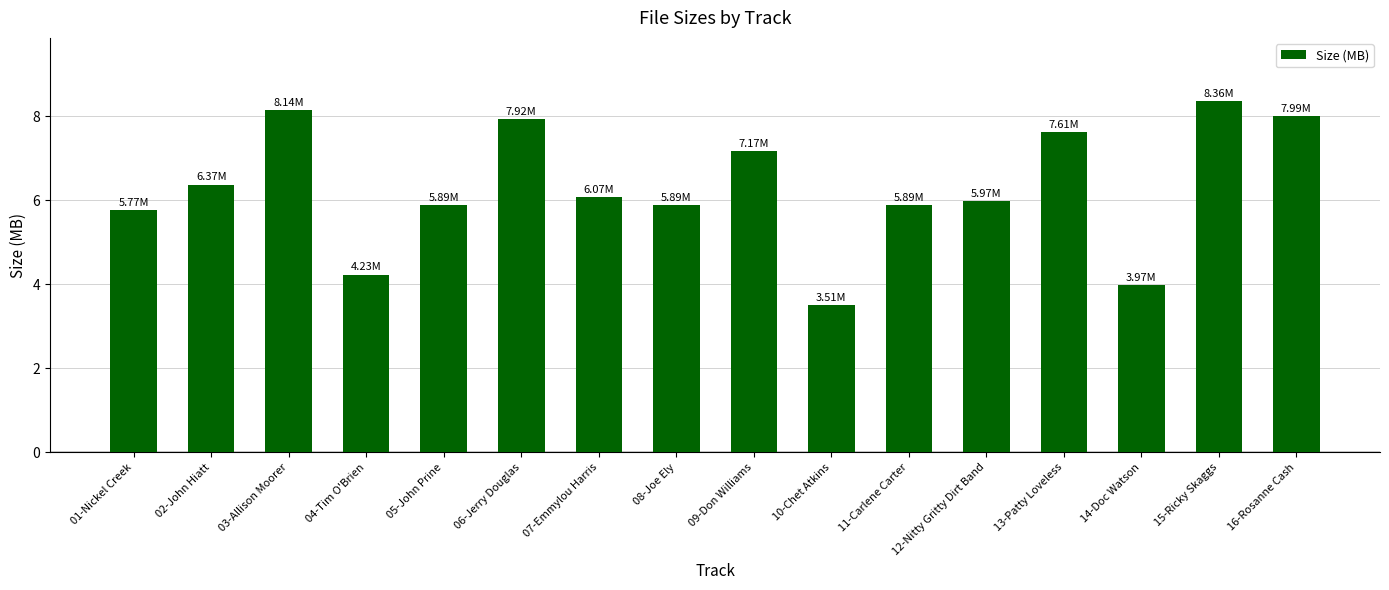

True or false: the data shows 2.3 at 10-Chet Atkins.

False